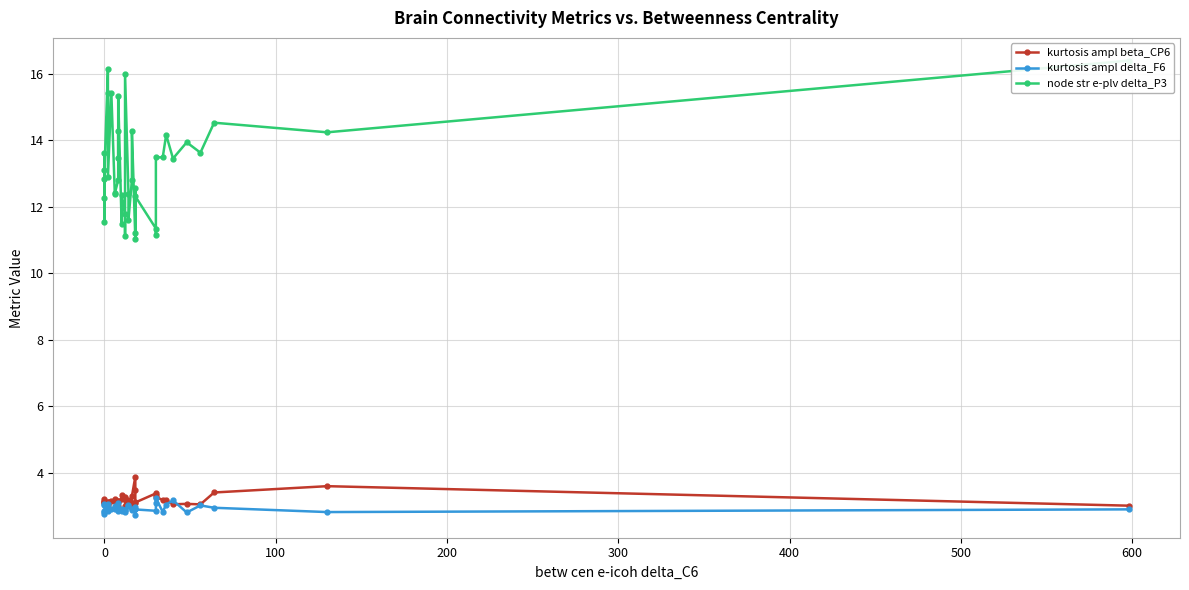

True or false: node str e-plv delta_P3 has more than 2 interior local peaks.

True